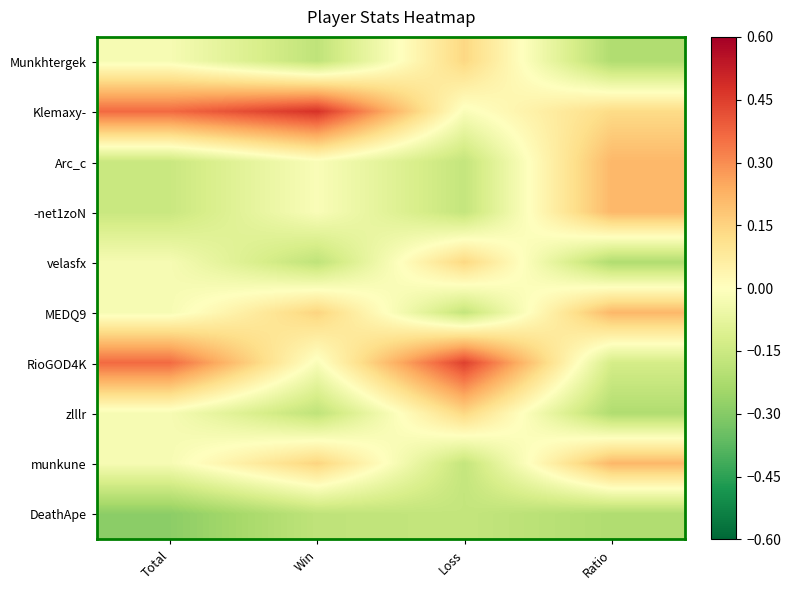

At which category is the sum across all series the highest?

Ratio